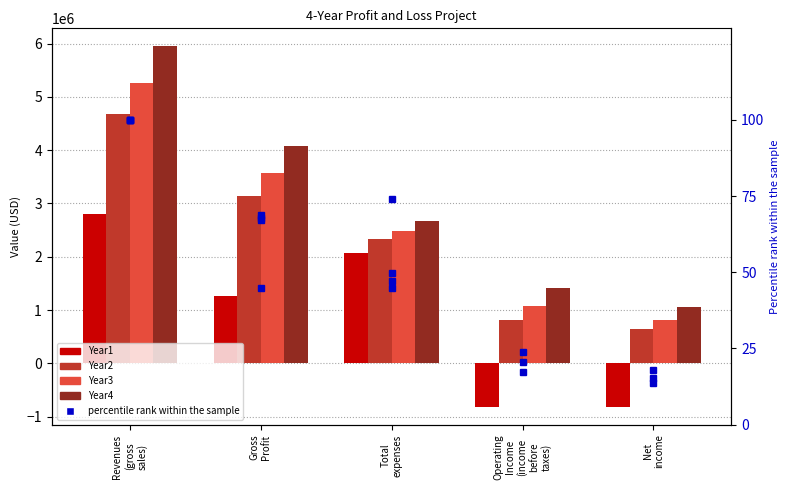

List the series in order of their overall mean, lowest first.

Year1, Year2, Year3, Year4